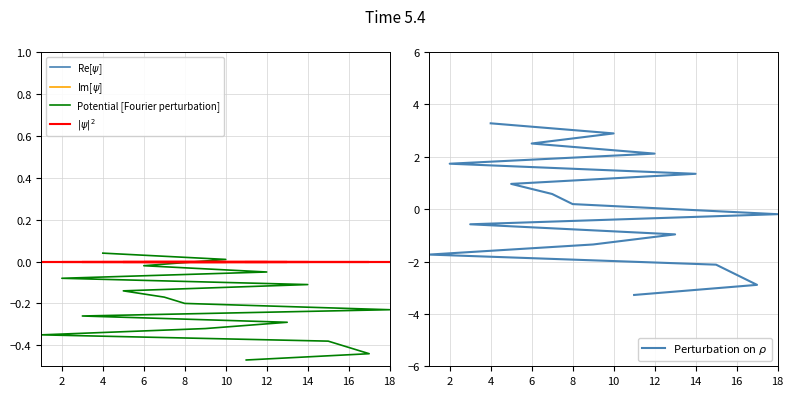

Where does the data first go above 0?

8